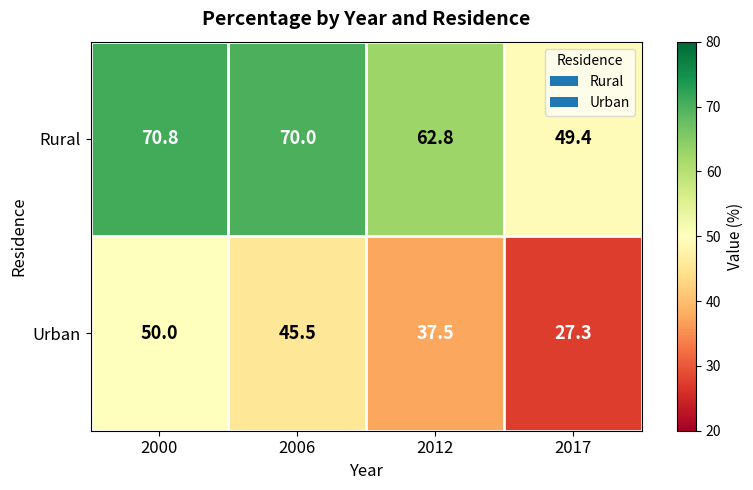

What is the difference between the maximum and second lowest values in the Urban series?

12.5